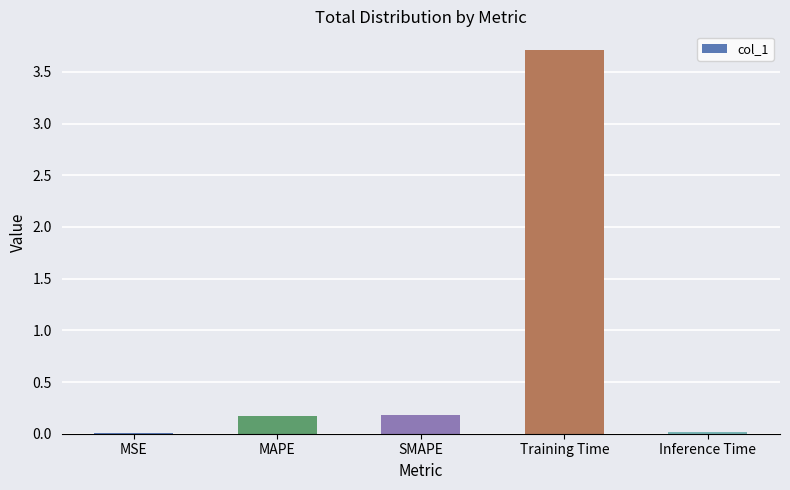

Is it true that the value at Training Time is 3.7?

True